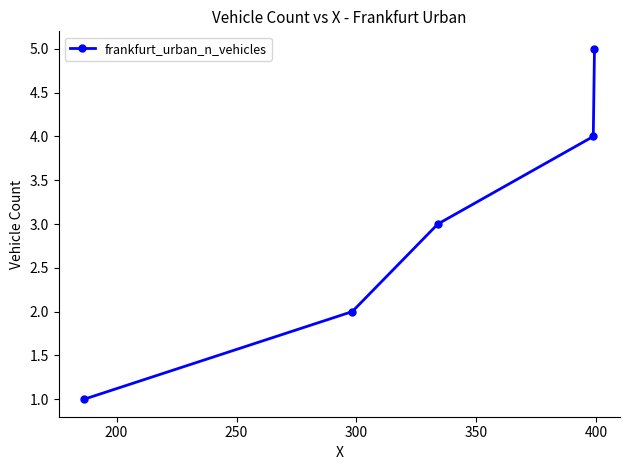

What is the greatest value displayed?

5